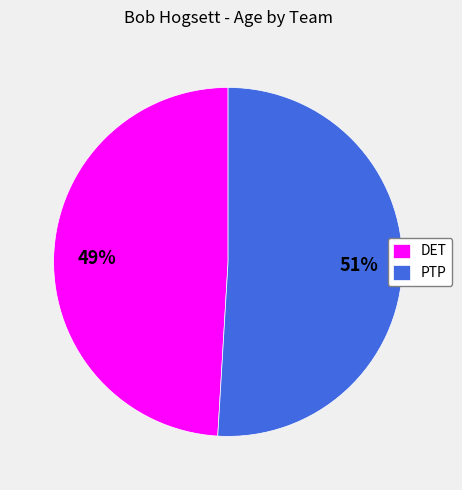

To the nearest percent, what is the difference between the largest and smallest slice percentages?

2%